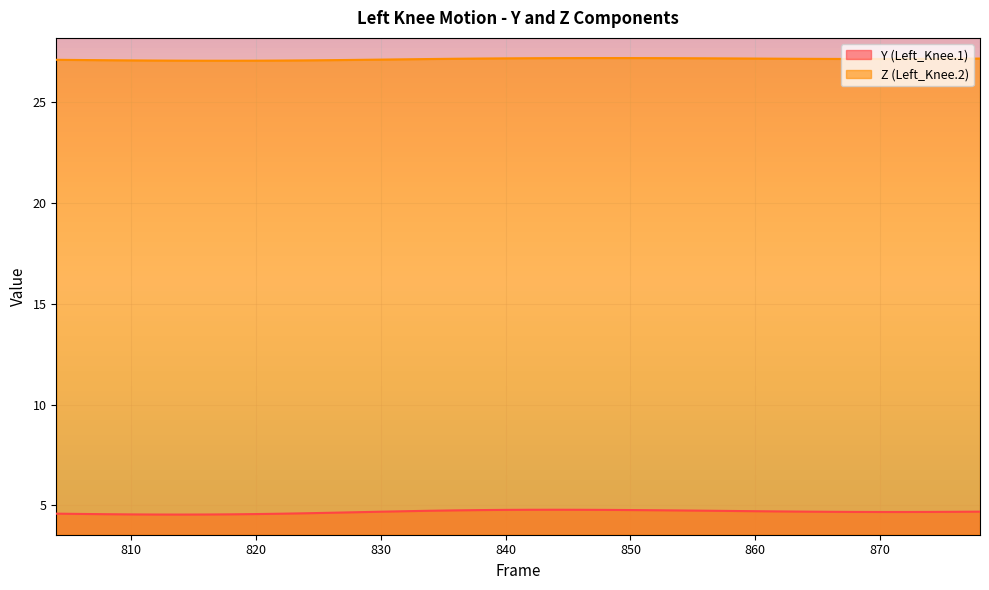

True or false: Y (Left_Knee.1) and Z (Left_Knee.2) intersect in this chart.

False